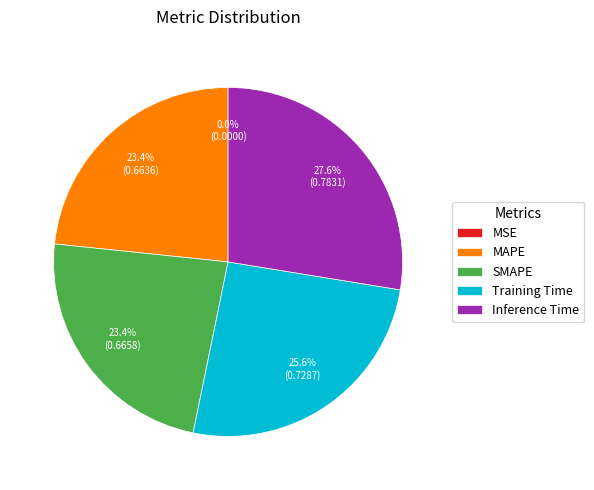

Which slice is the largest?

Inference Time